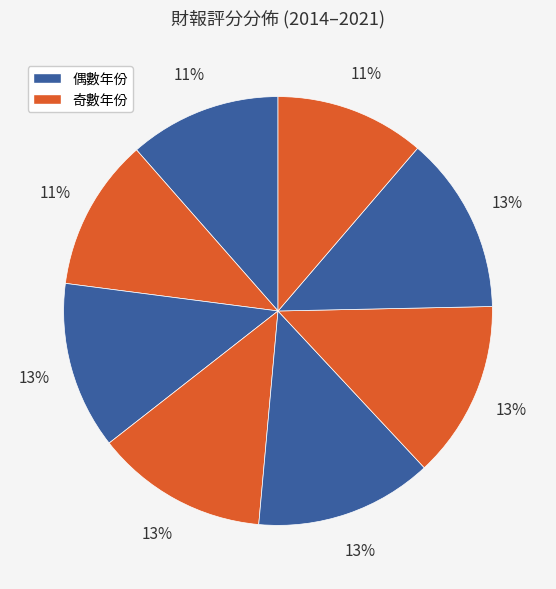

How many slices are in this pie chart?

8